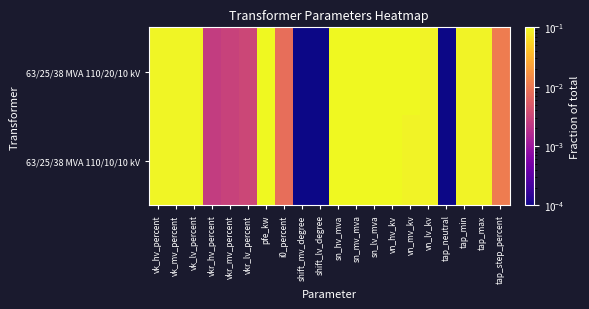

Reading right to left, list all the values displayed in this chart.

63/25/38 MVA 110/20/10 kV: tap_step_percent=0.0	tap_max=0.1	tap_min=0.1	tap_neutral=0.0	vn_lv_kv=0.1	vn_mv_kv=0.2	vn_hv_kv=1.0	sn_lv_mva=0.3	sn_mv_mva=0.2	sn_hv_mva=0.6	shift_lv_degree=0.0	shift_mv_degree=0.0	i0_percent=0.0	pfe_kw=0.3	vkr_lv_percent=0.0	vkr_mv_percent=0.0	vkr_hv_percent=0.0	vk_lv_percent=0.1	vk_mv_percent=0.1	vk_hv_percent=0.1
63/25/38 MVA 110/10/10 kV: tap_step_percent=0.0	tap_max=0.1	tap_min=0.1	tap_neutral=0.0	vn_lv_kv=0.1	vn_mv_kv=0.1	vn_hv_kv=1.0	sn_lv_mva=0.3	sn_mv_mva=0.2	sn_hv_mva=0.6	shift_lv_degree=0.0	shift_mv_degree=0.0	i0_percent=0.0	pfe_kw=0.3	vkr_lv_percent=0.0	vkr_mv_percent=0.0	vkr_hv_percent=0.0	vk_lv_percent=0.1	vk_mv_percent=0.1	vk_hv_percent=0.1